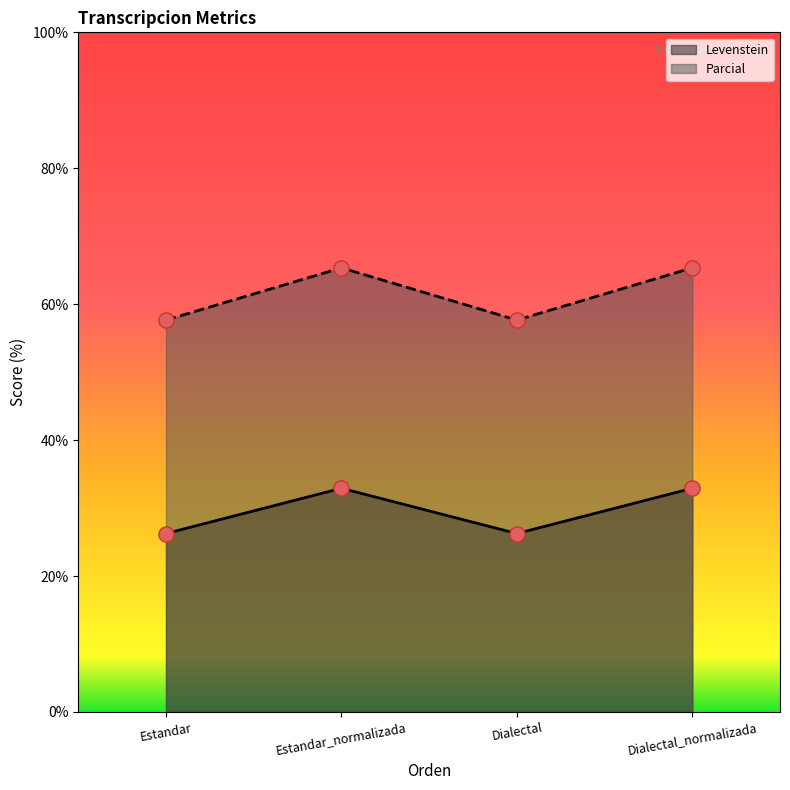

Which series contains the lowest Y value?

Levenstein